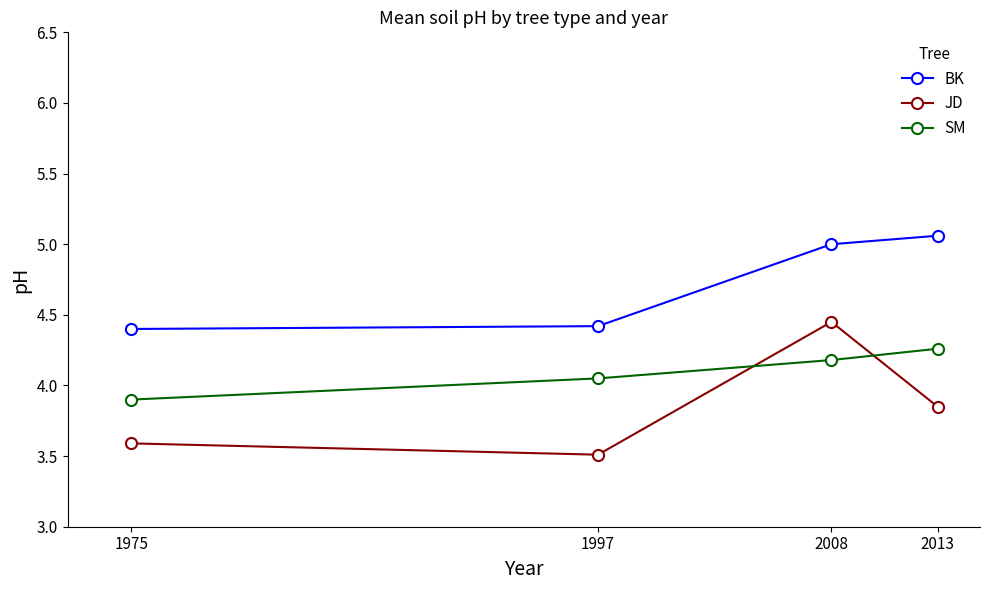

What is the difference between the maximum and minimum values in the SM series?

0.4